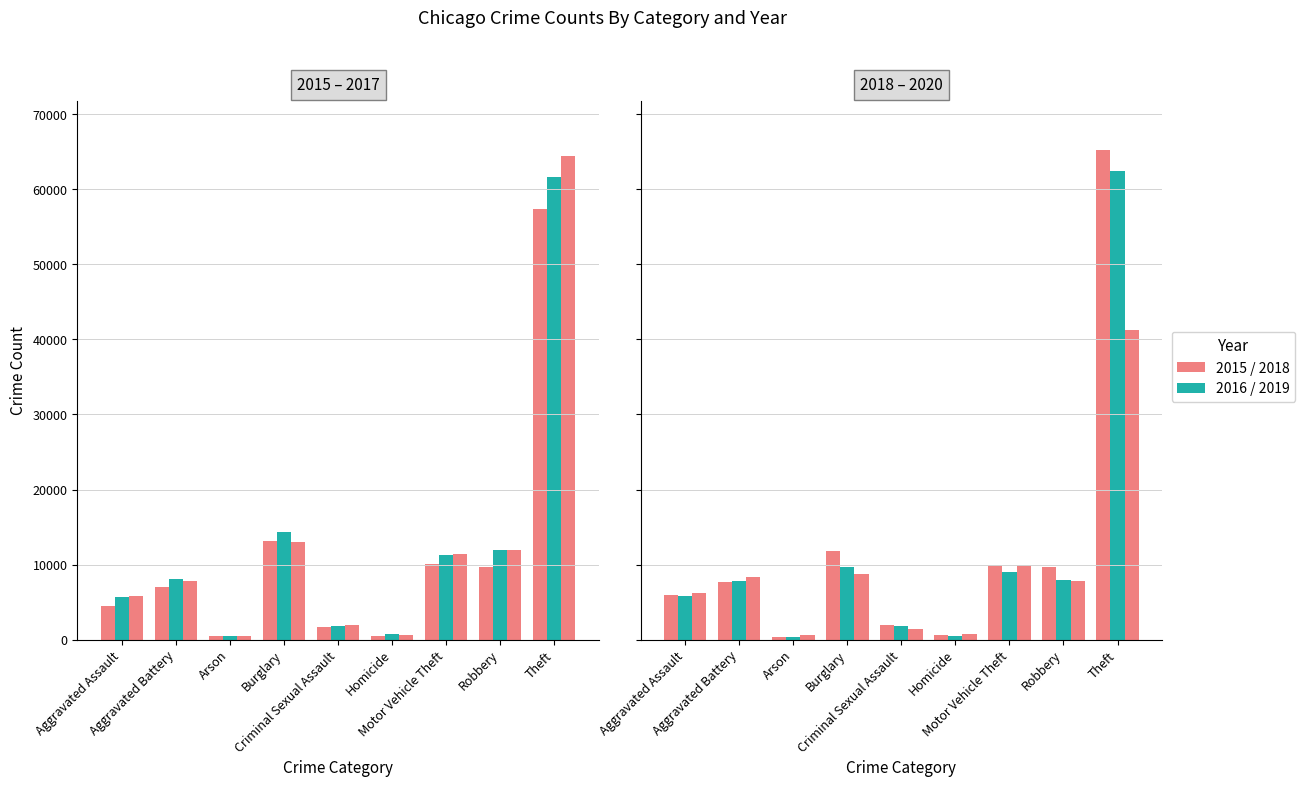

Which series has the widest spread of values?

2018